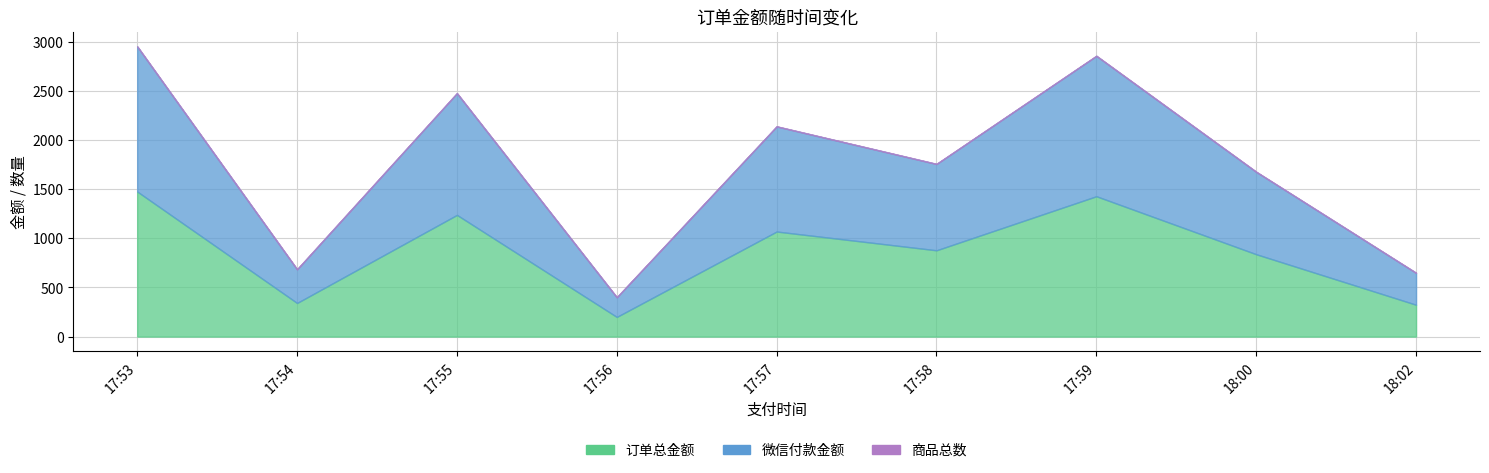

How many interior local peaks does the 微信付款金额 series have?

3